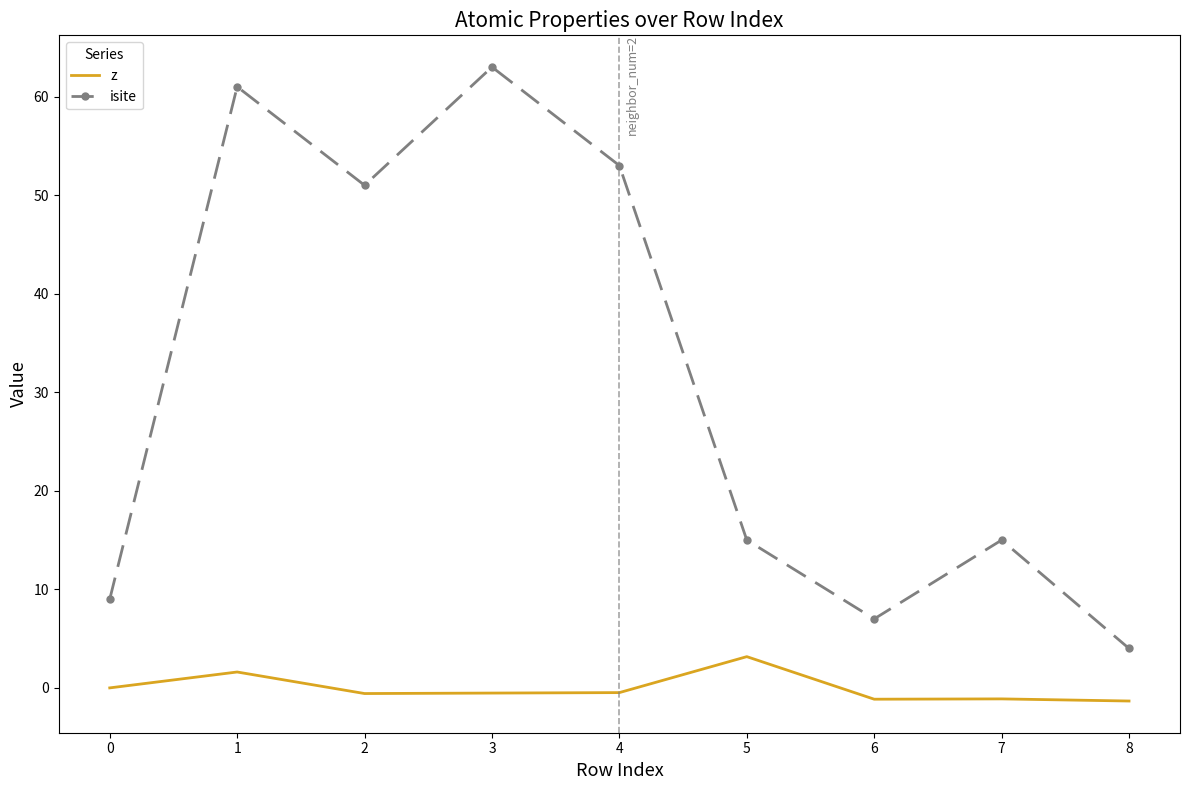

Which series has the largest total across all categories?

isite